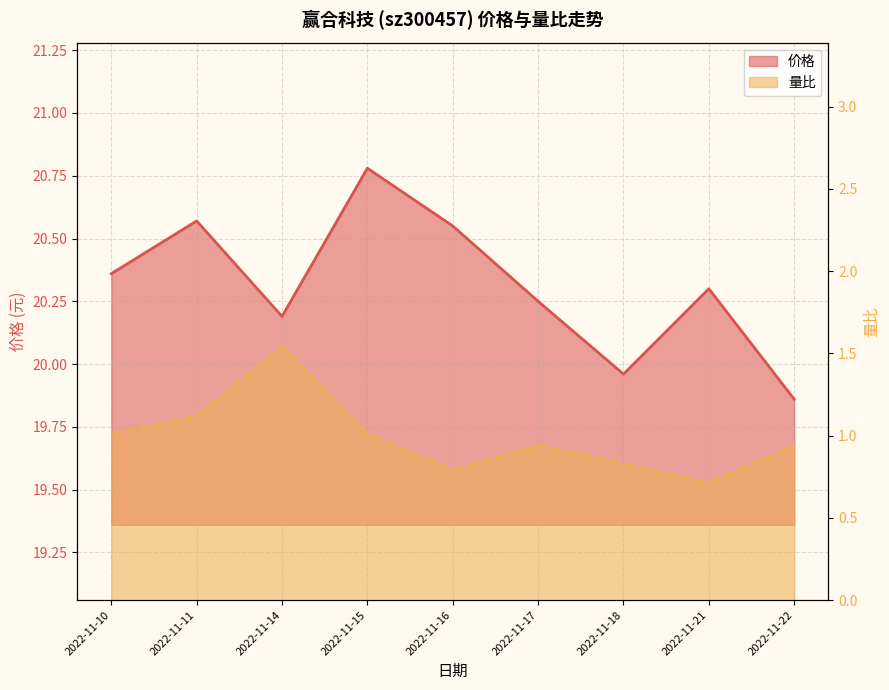

Which category has the highest value across all series?

2022-11-15